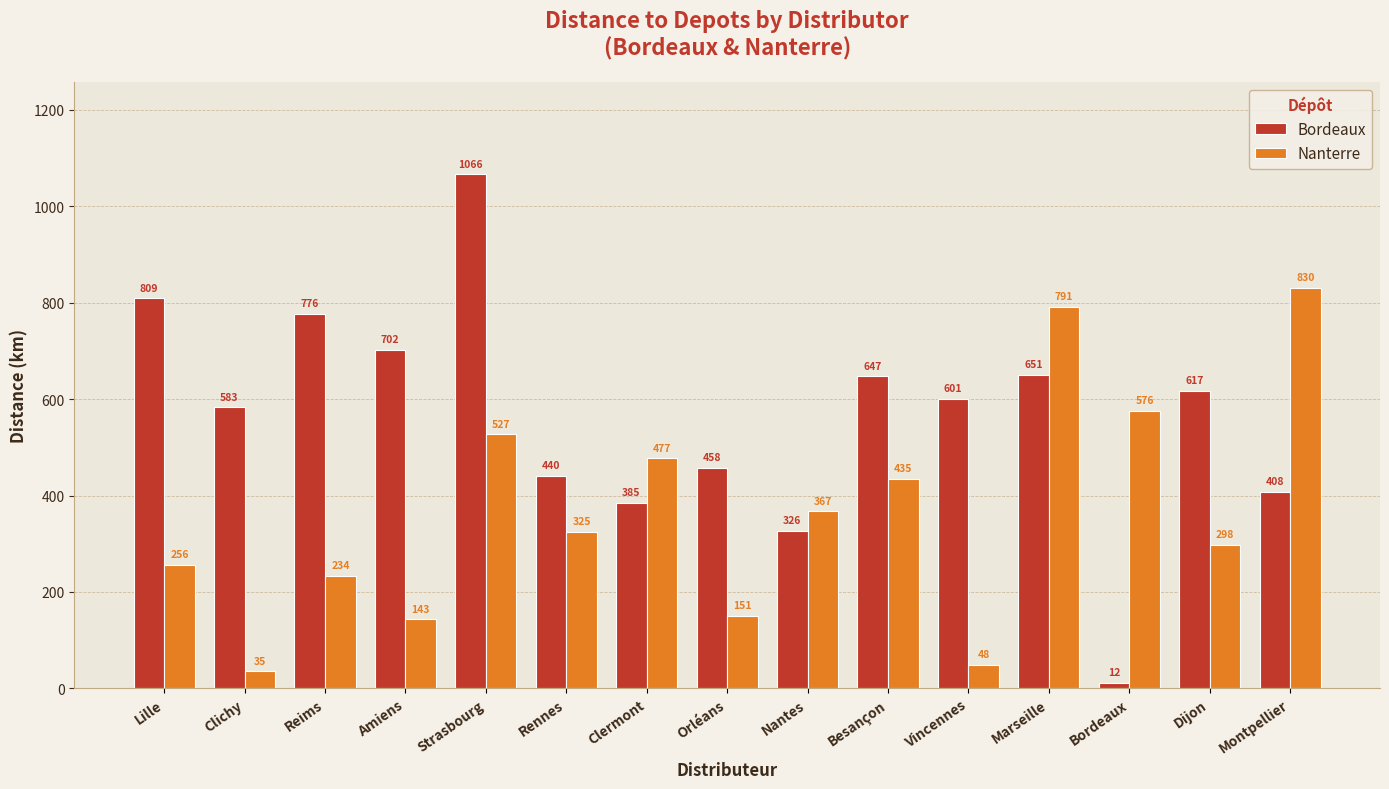

At which label does Bordeaux first exceed 601?

Lille